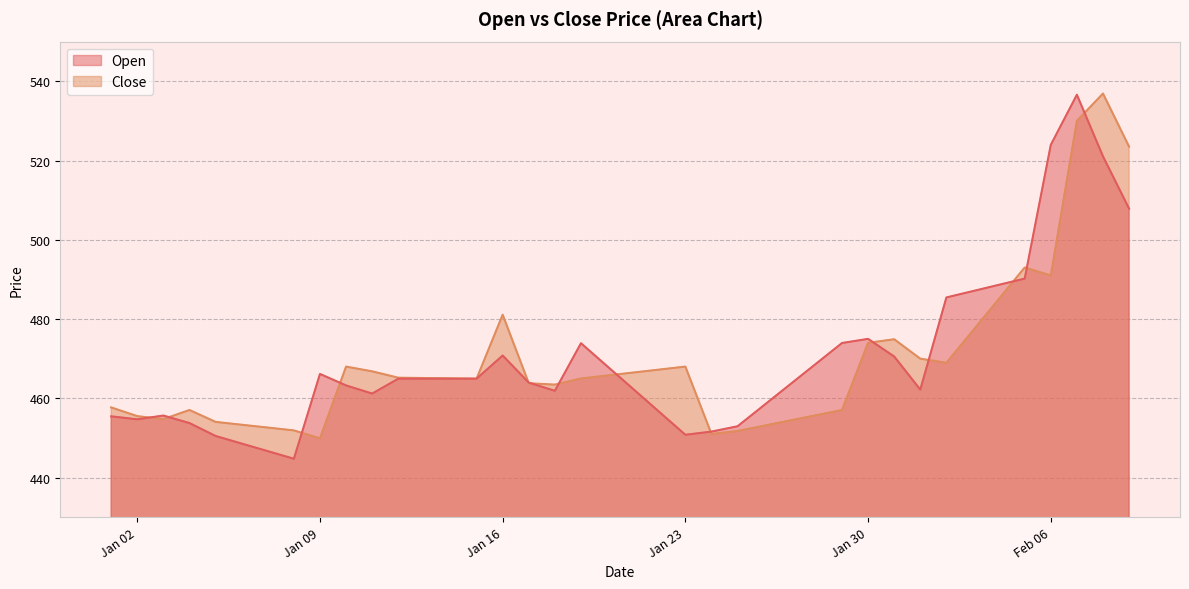

What are all the series names shown in the legend?

Open, Close